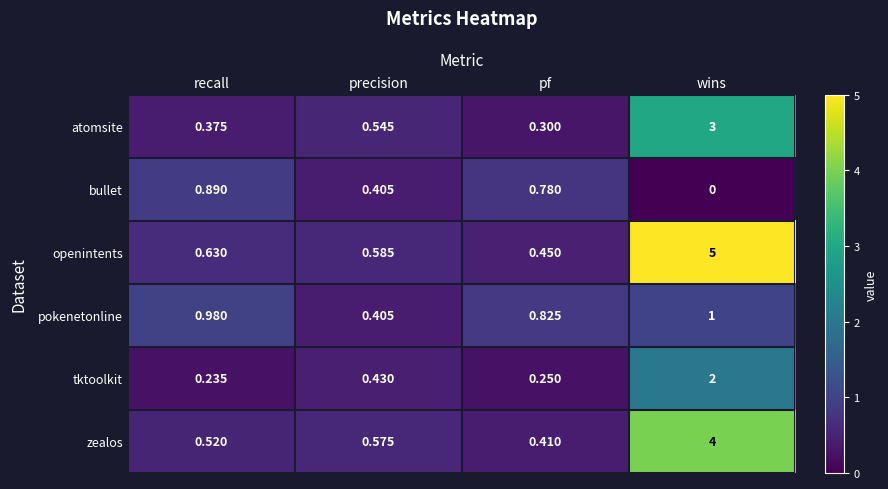

At which category does the chart reach its peak across all series?

wins